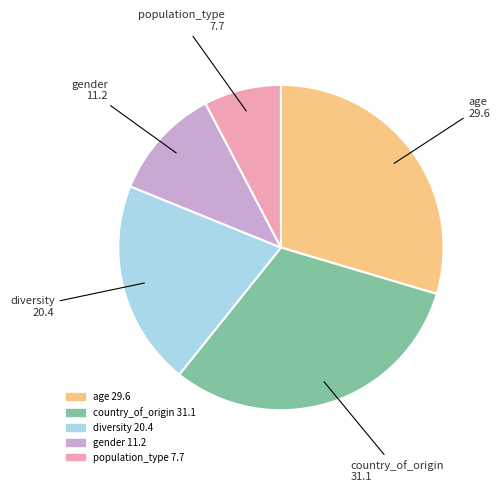

How many segments does this pie chart have?

5